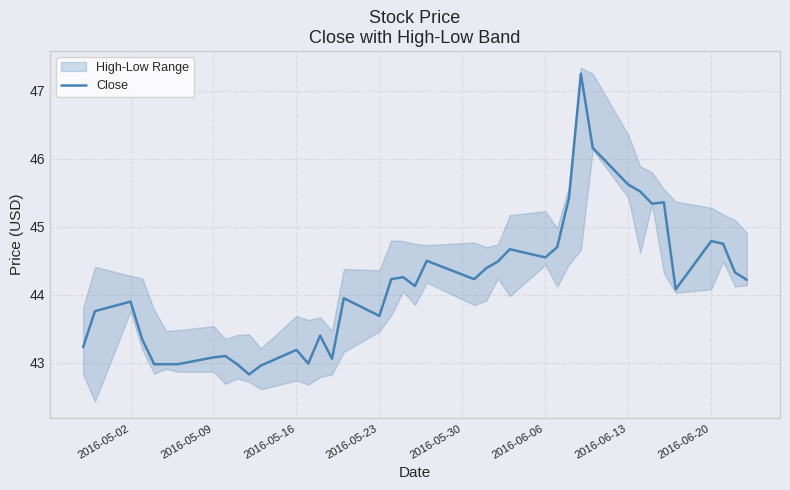

What is the minimum value for Close?

42.8